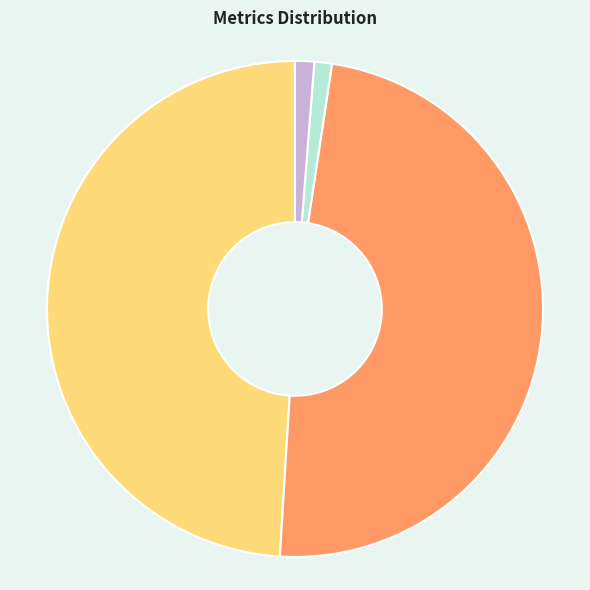

Combined, do SMAPE and MAPE account for over 50%?

Yes